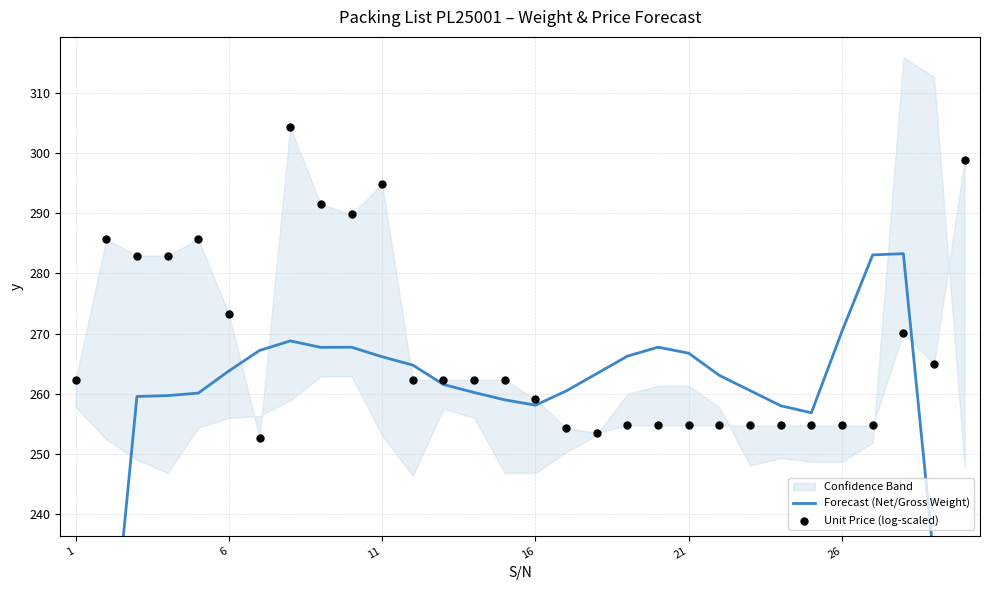

Which series has the largest Y range (max minus min)?

Forecast (Net/Gross Weight)